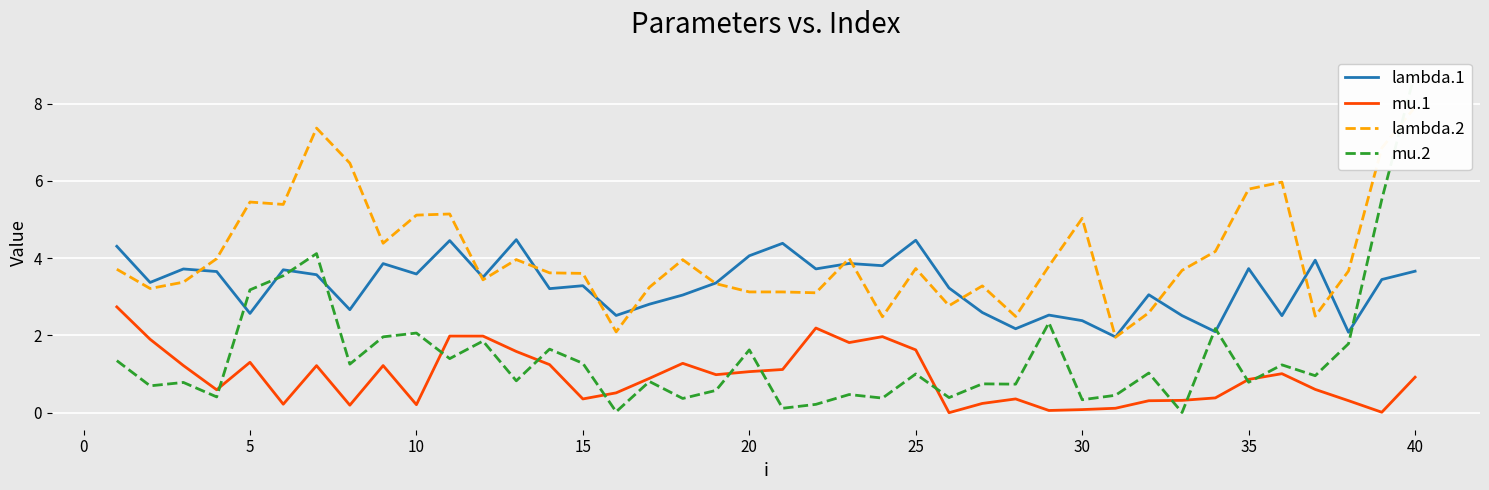

True or false: mu.1 and lambda.1 cross at least once.

False